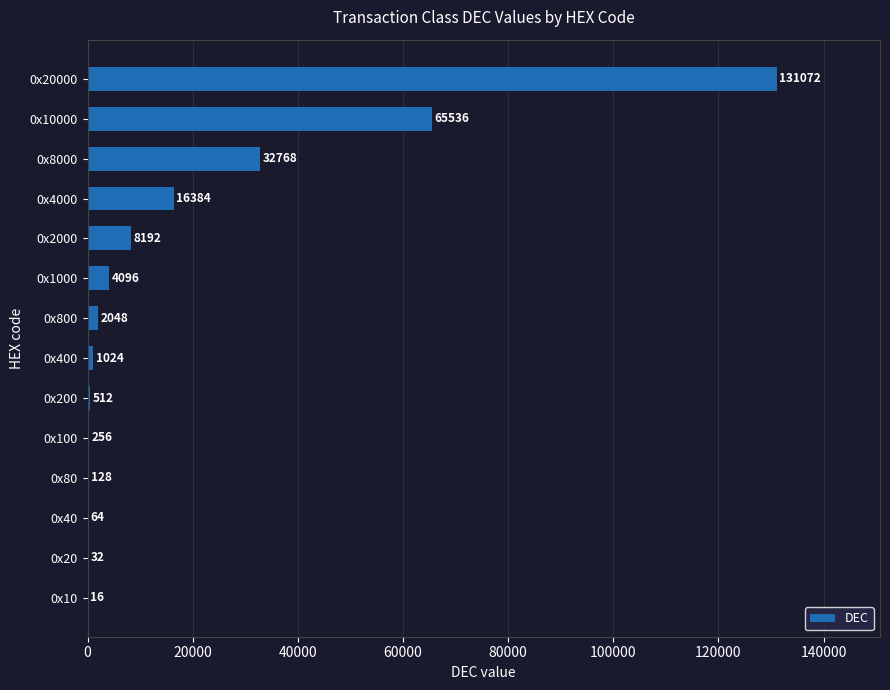

What is the change in value from 0x800 to 0x10000?

+63488